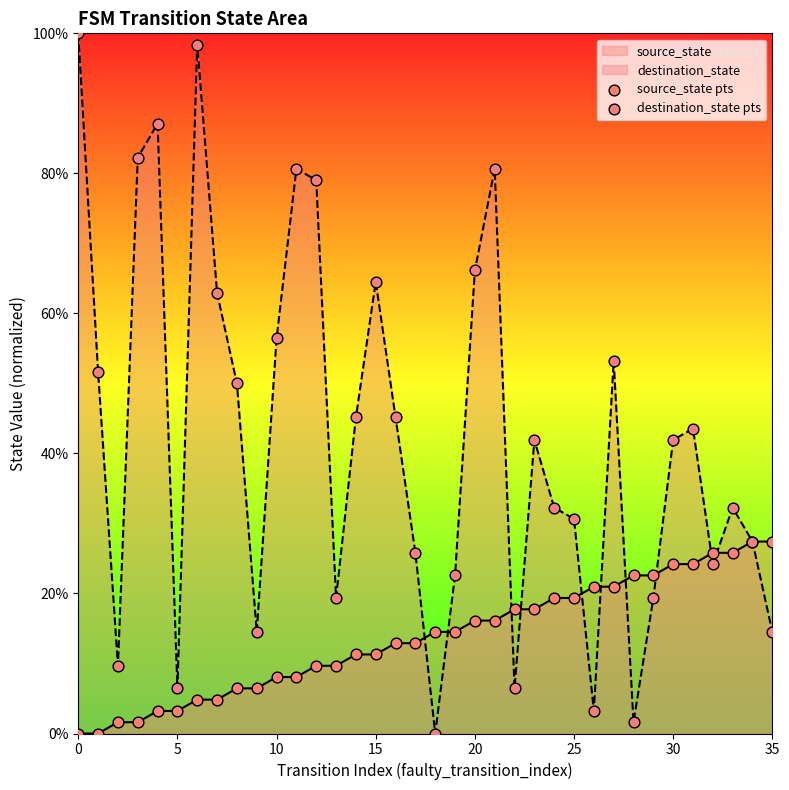

Which series has the largest total across all categories?

destination_state